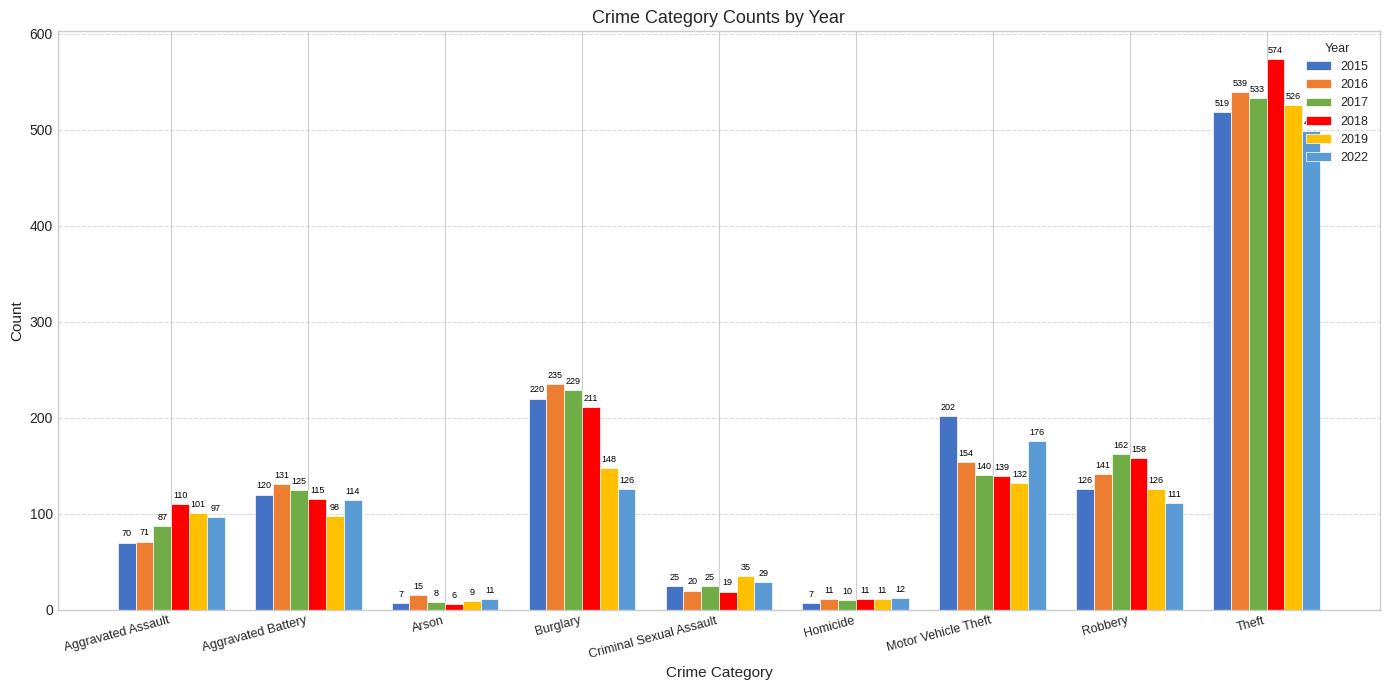

What is the value of the 2018 bar at the 7th from the left?

139